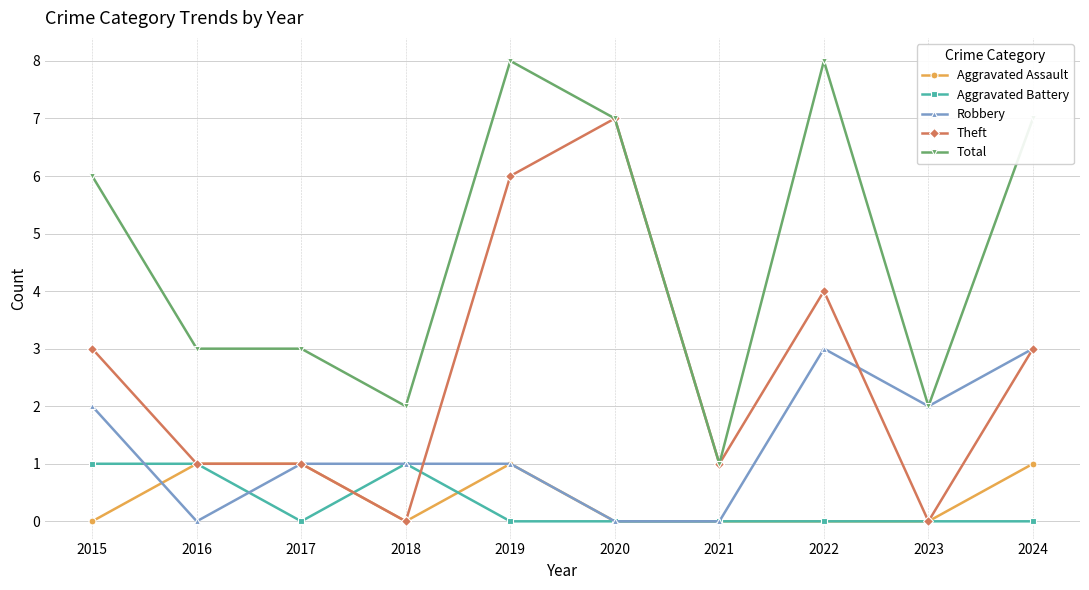

Between 2016 and 2020, which series saw the biggest shift?

Theft